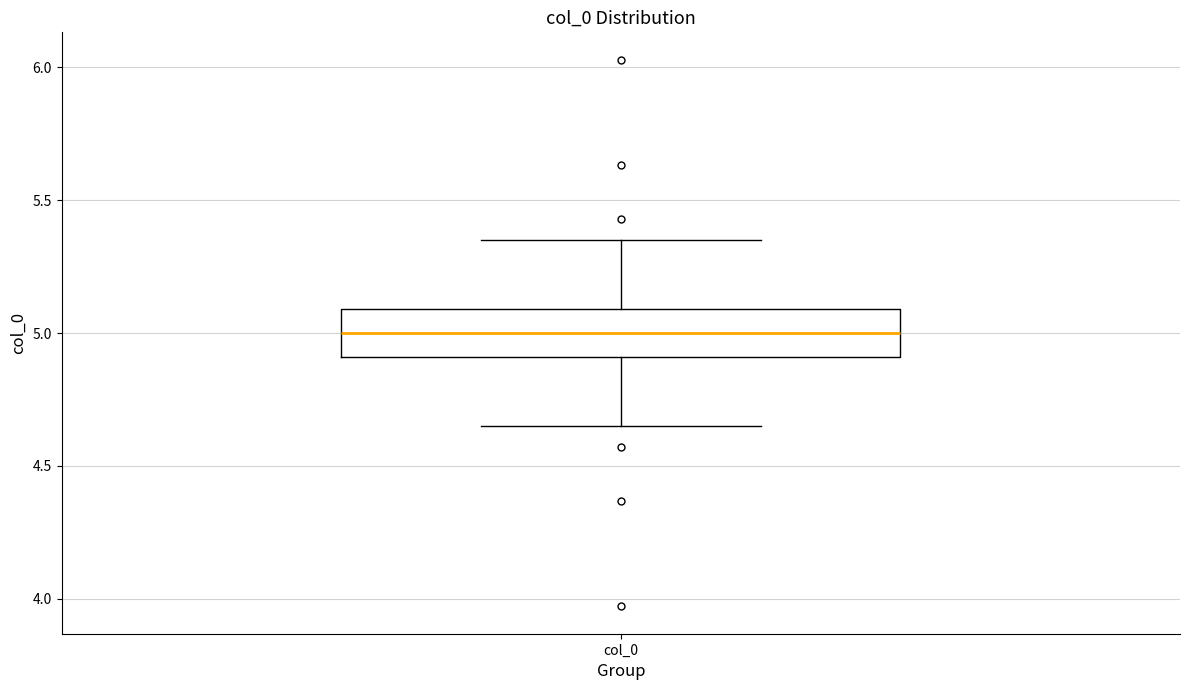

Where does the upper whisker of the box for col_0 end on the y-axis? The values are not printed on the chart, so give them approximately, as read against the axis.

5.35